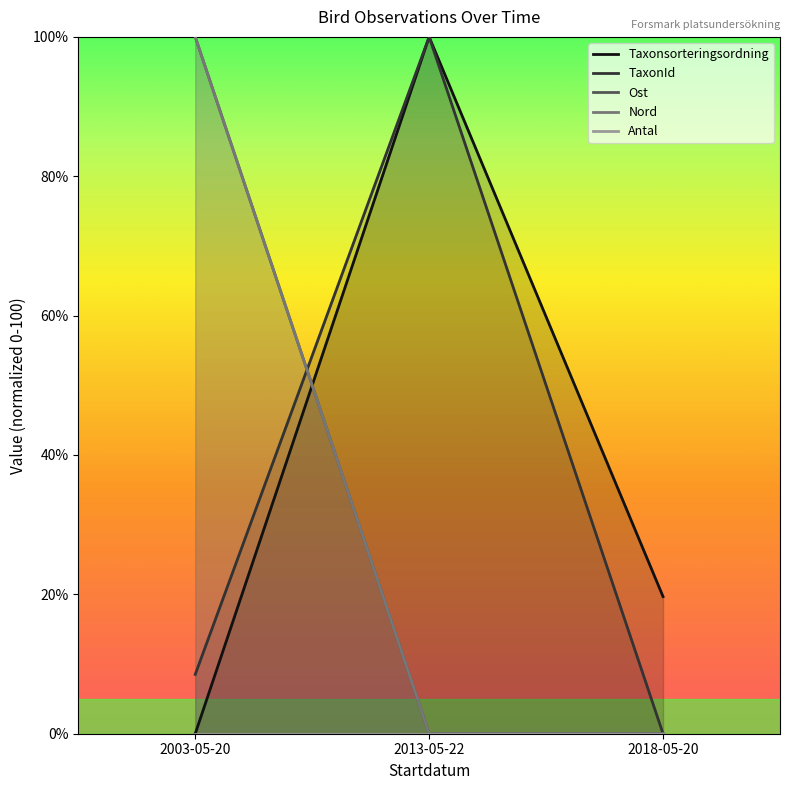

Rank the series by their maximum value, from highest to lowest.

Taxonsorteringsordning, TaxonId, Ost, Nord